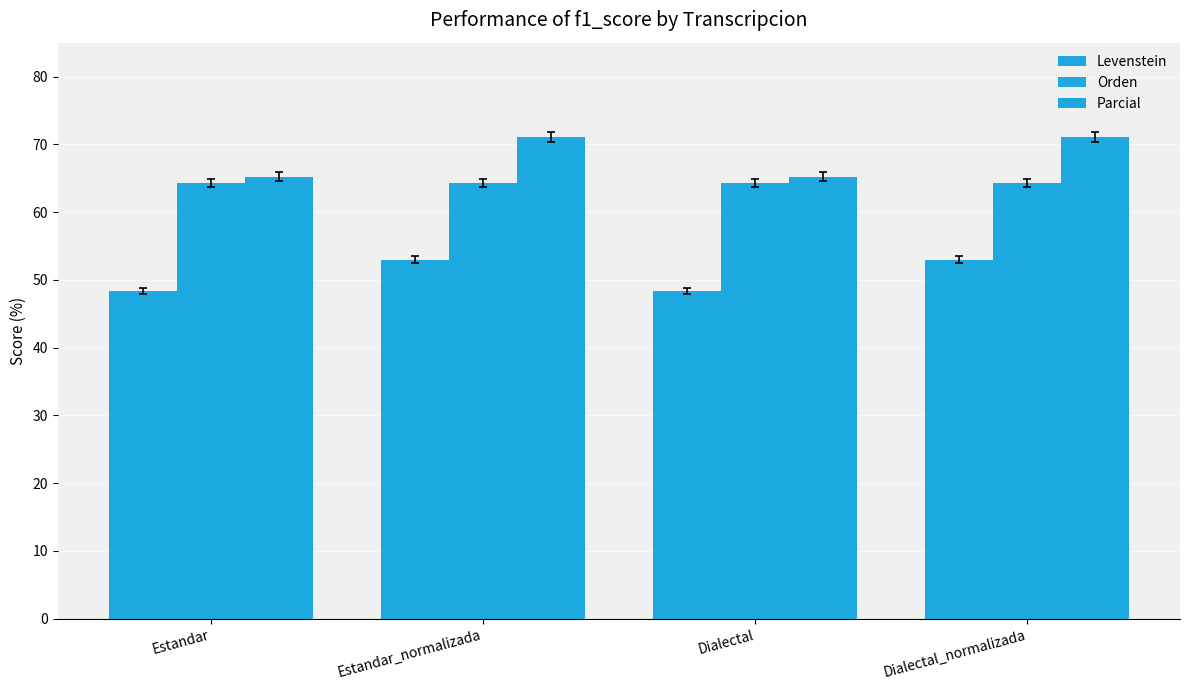

How many bars are there in each group?

3